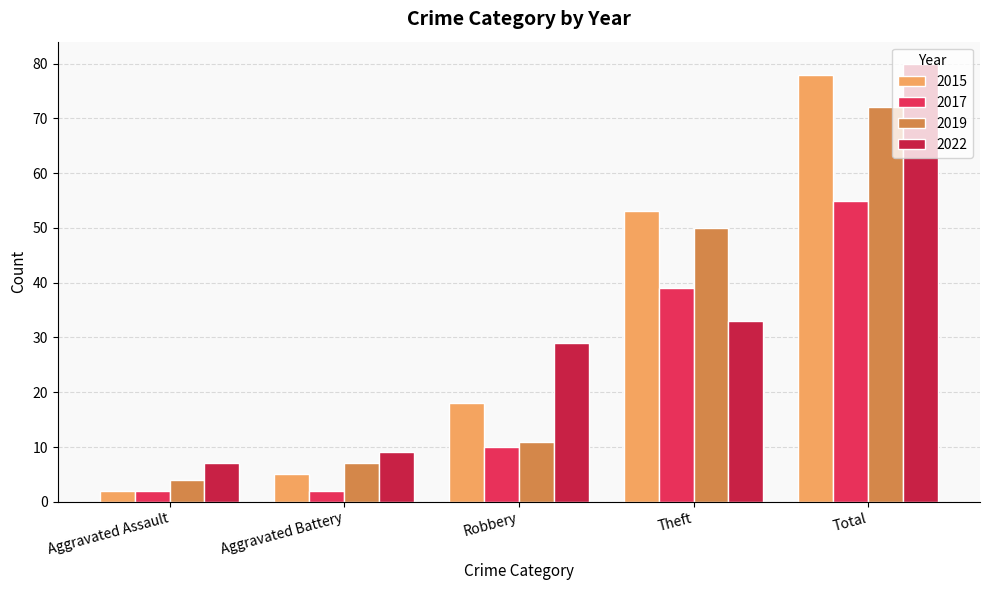

What is the spread (max minus min) of values at Total?

25